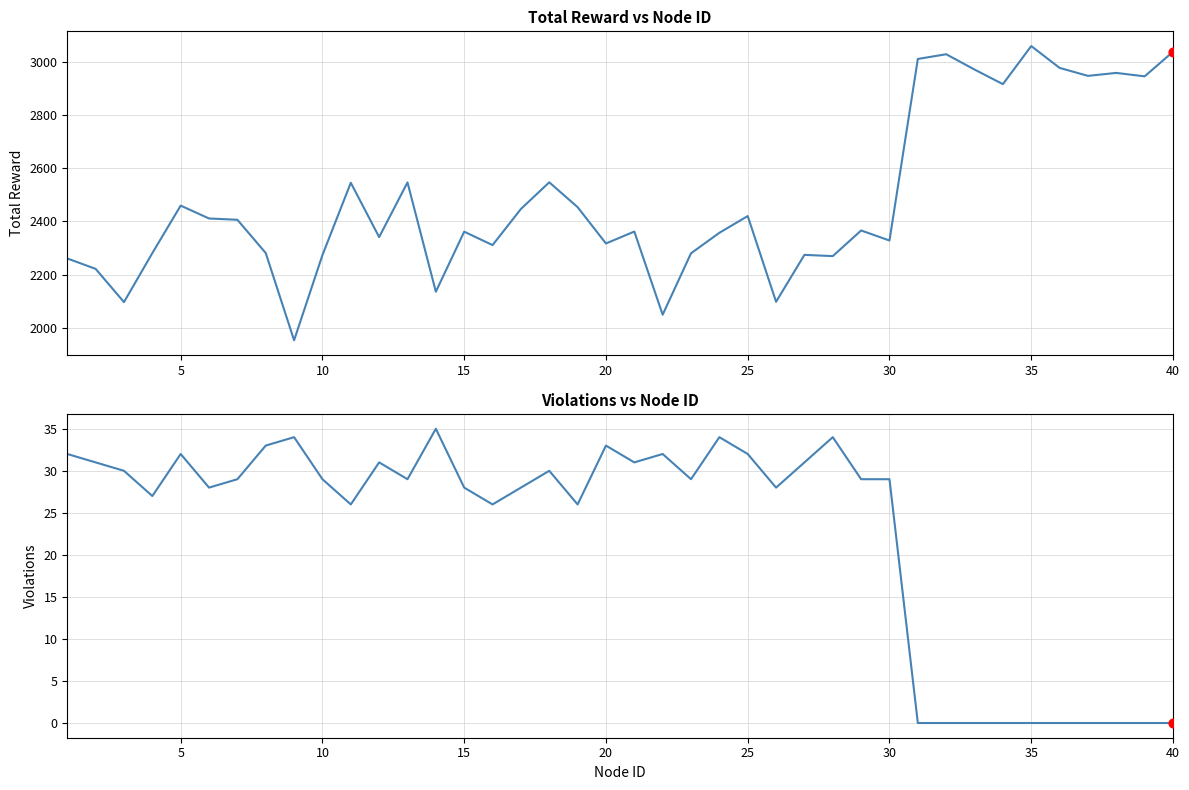

Which series has the largest total across all categories?

Total Reward